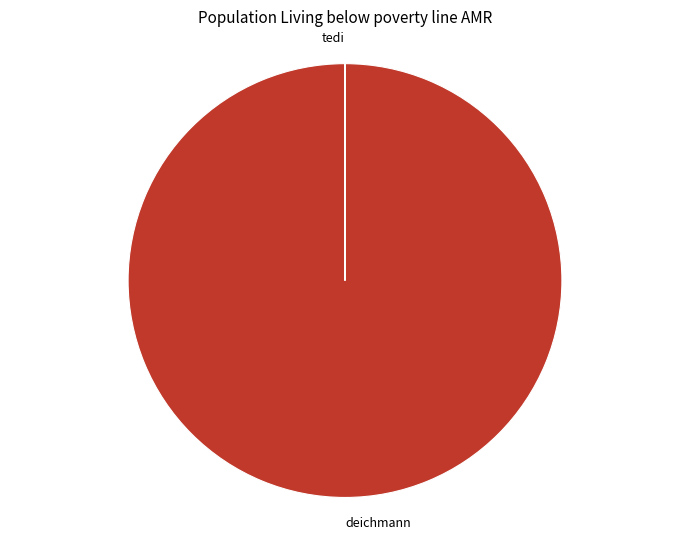

Is it true that deichmann is 100% of the pie?

True